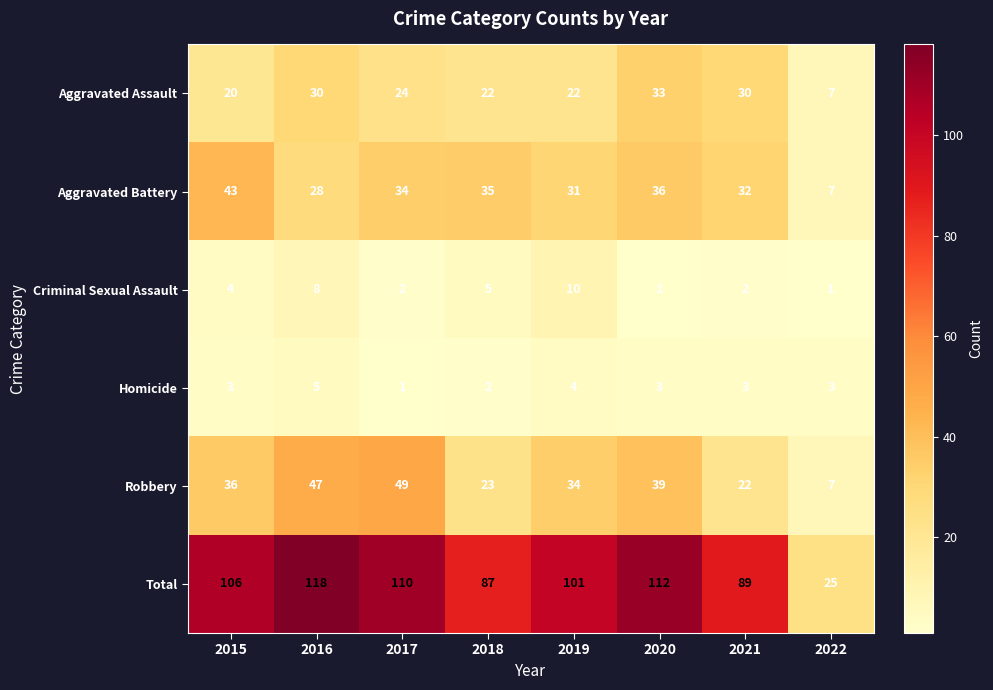

What is the difference between the highest and lowest values at 2021?

87